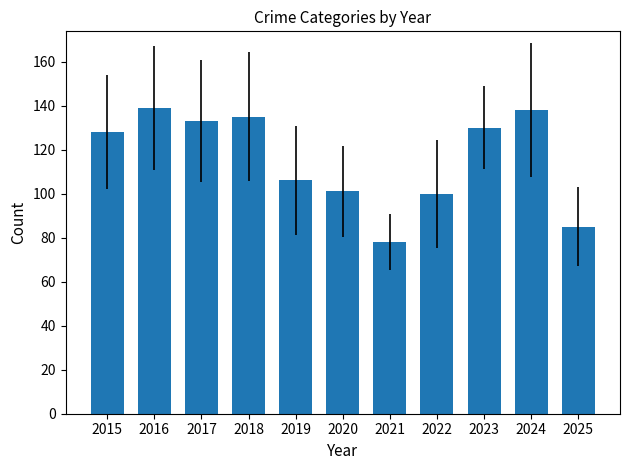

What is the smallest value displayed?

78